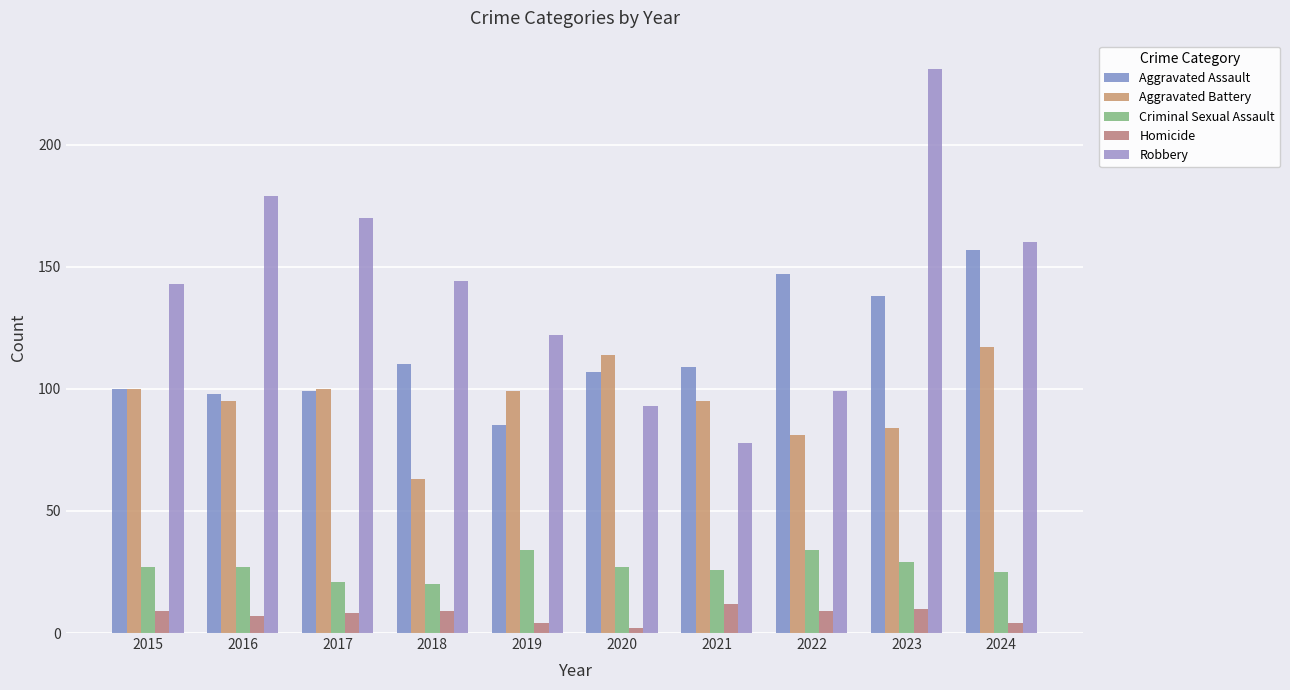

Which has a higher value, 2024 or 2021?

2024